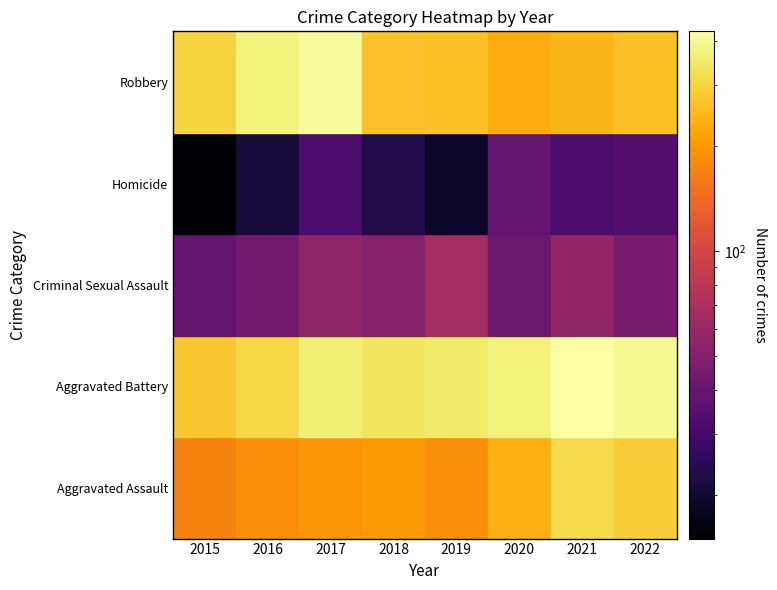

What is the difference between the highest and lowest values at 2022?

364